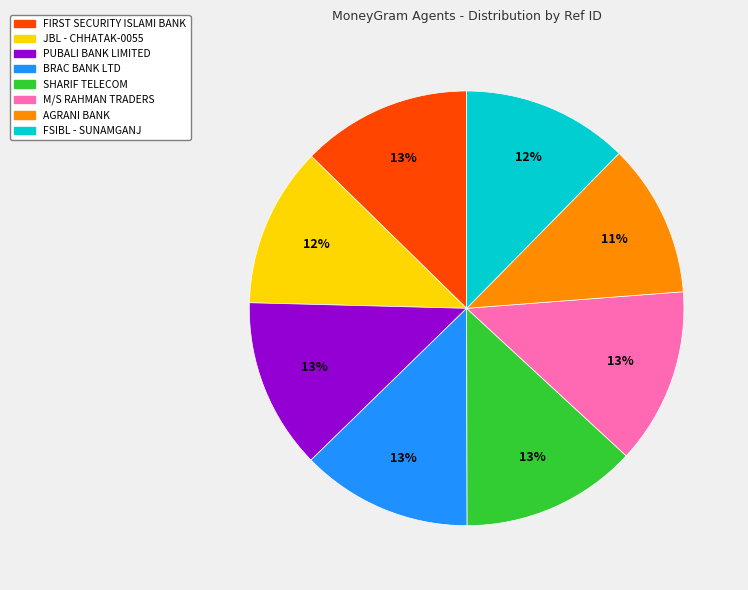

Is there a majority slice in this chart?

No